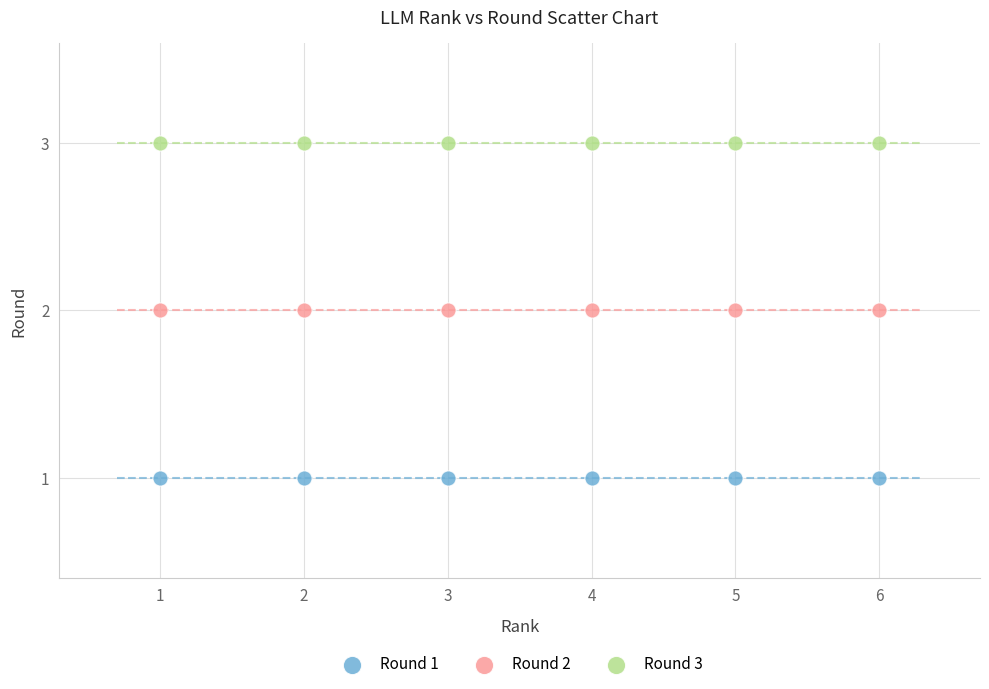

Which series contains the highest Y value?

Round 3